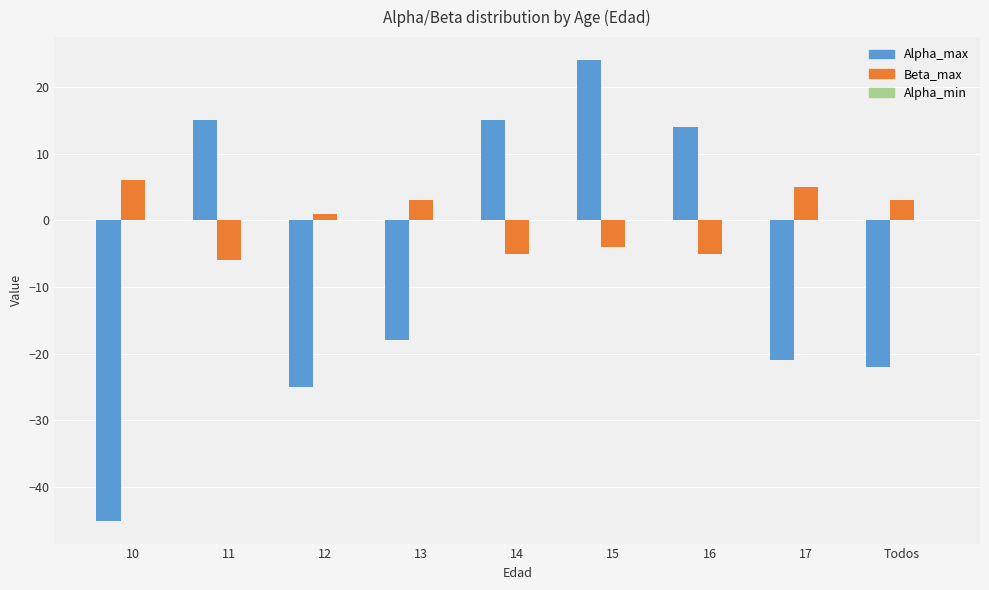

Which category has the highest value in the Beta_max series?

10